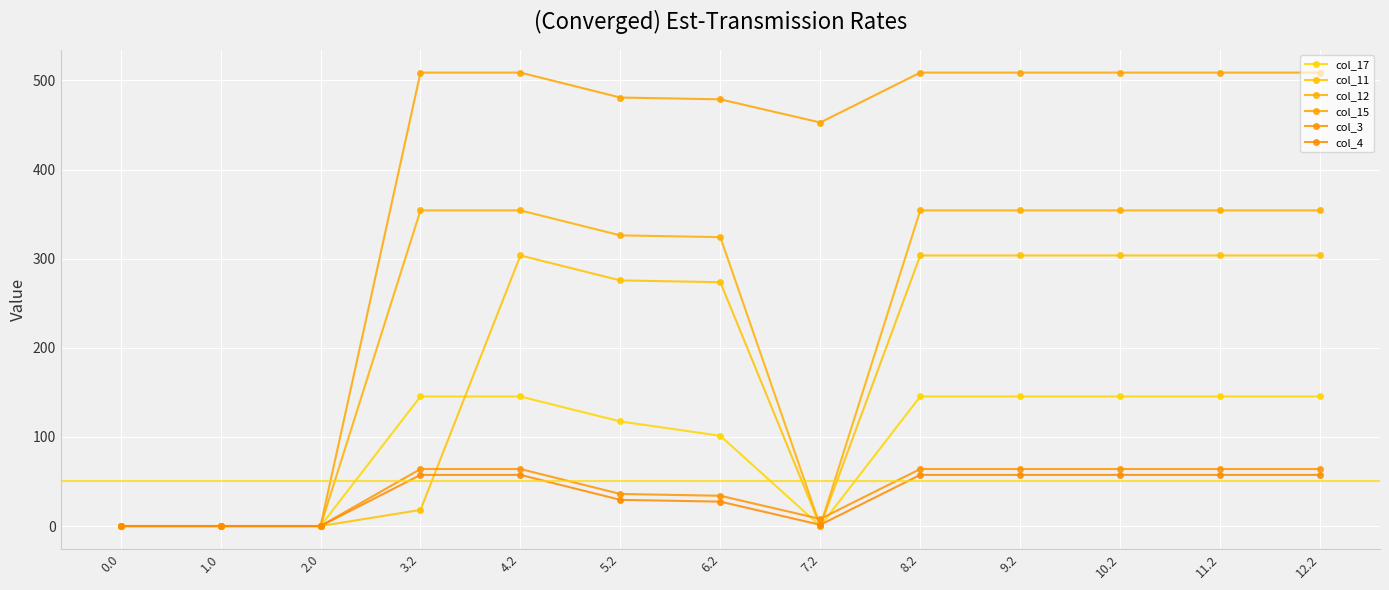

What is the maximum value shown in the chart?

508.8